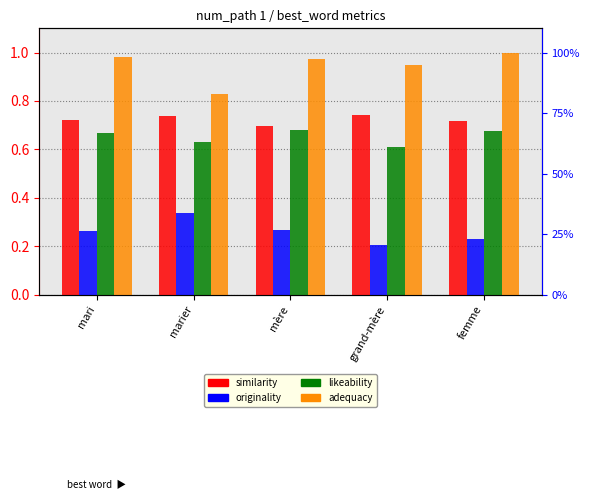

Is the value of similarity at mère greater than the value of adequacy at femme?

No